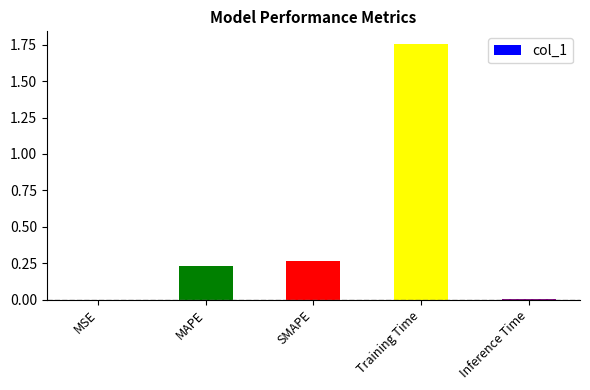

The value at MAPE is 0.1. True or false?

False